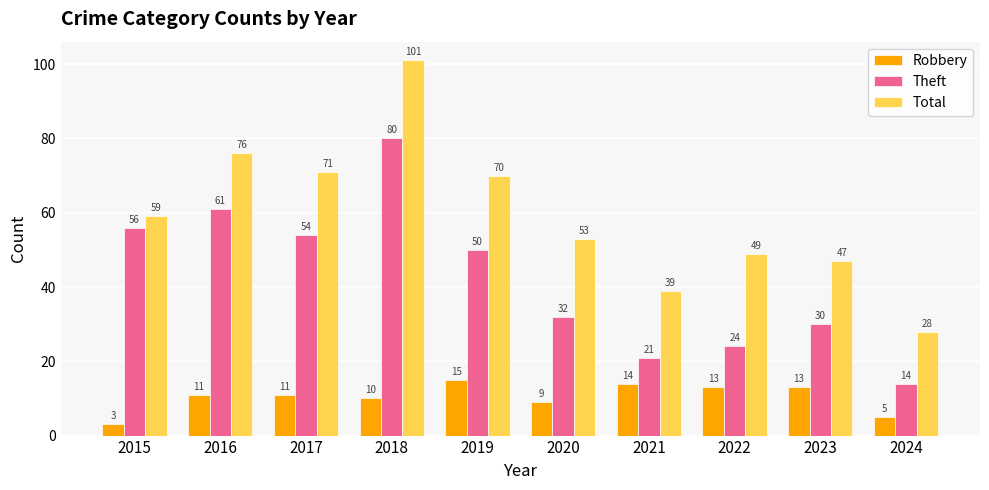

The value of Robbery at 2024 is 1. True or false?

False